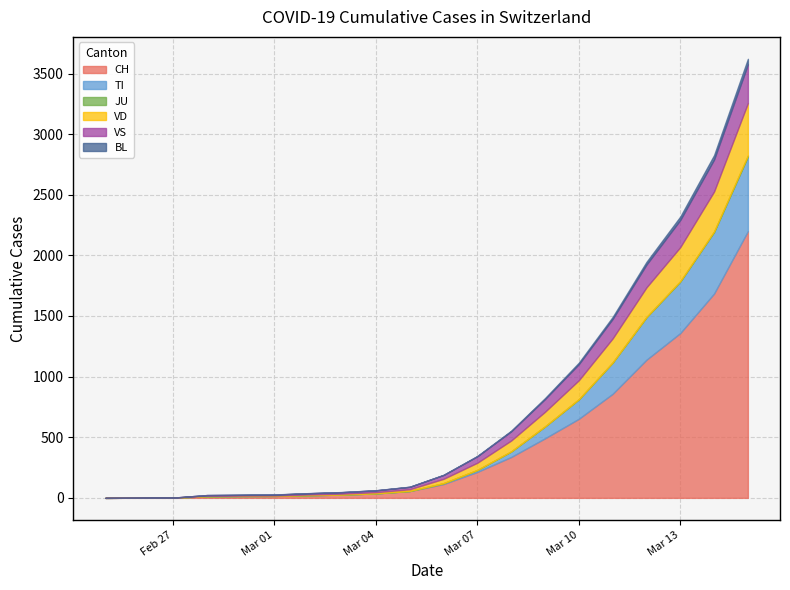

True or false: CH and VS intersect in this chart.

False